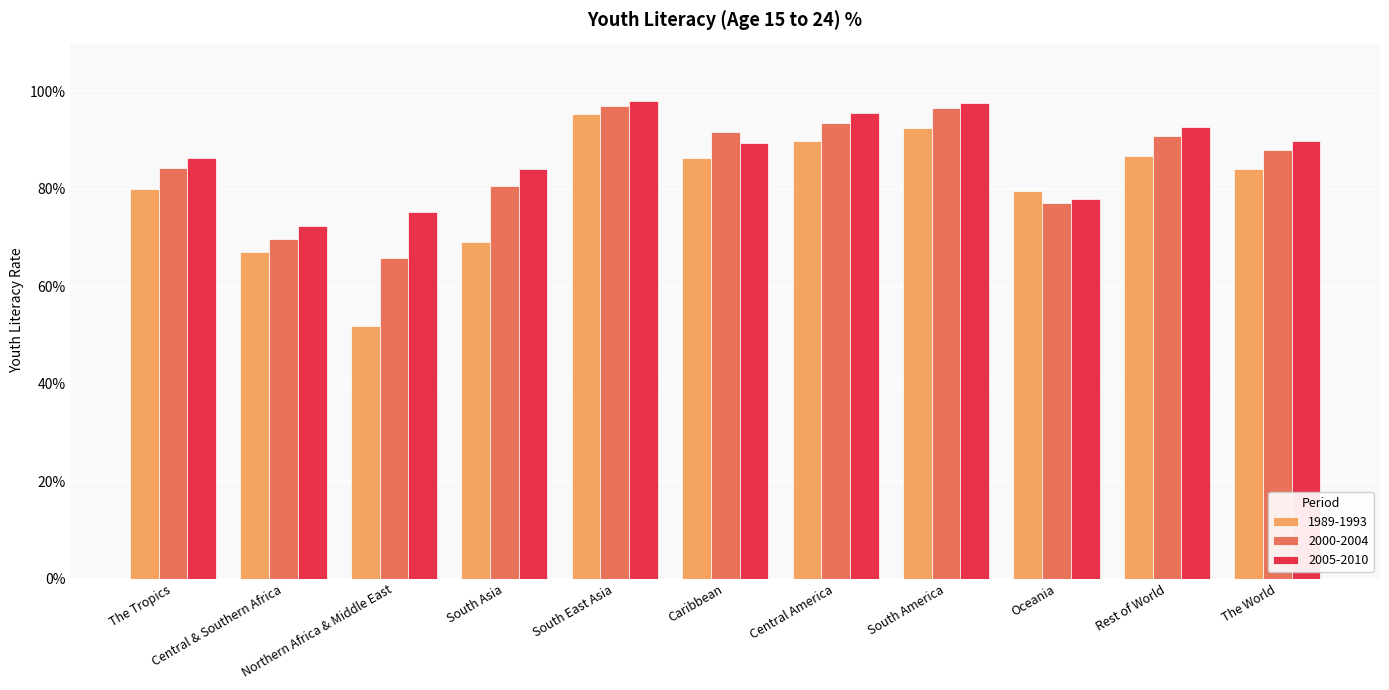

True or false: 2000-2004 has a value of 1.0 at Central & Southern Africa.

False